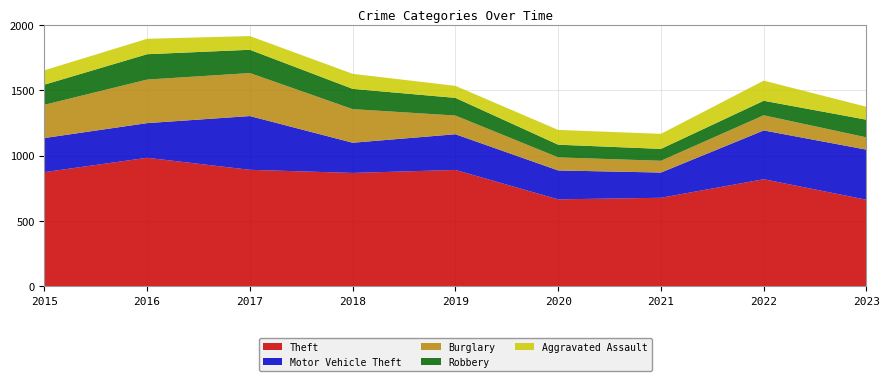

Reading left to right, list all the values displayed in this chart.

Theft: 874	984	892	868	891	666	678	820	663
Motor Vehicle Theft: 261	265	411	231	273	221	193	373	383
Burglary: 254	333	329	257	143	100	90	116	94
Robbery: 154	194	178	155	135	97	91	111	135
Aggravated Assault: 110	118	105	115	92	113	115	154	99